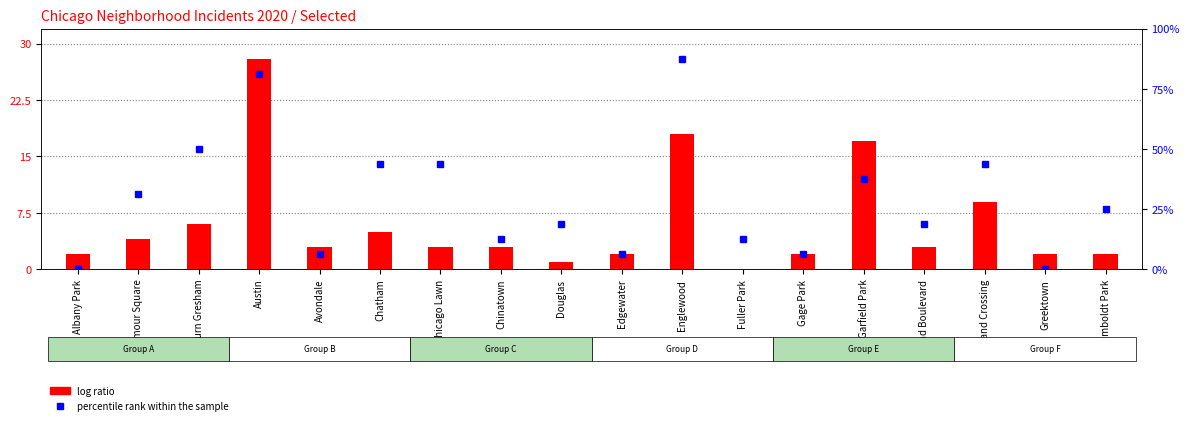

At which label does percentile rank within the sample reach its minimum?

Albany Park